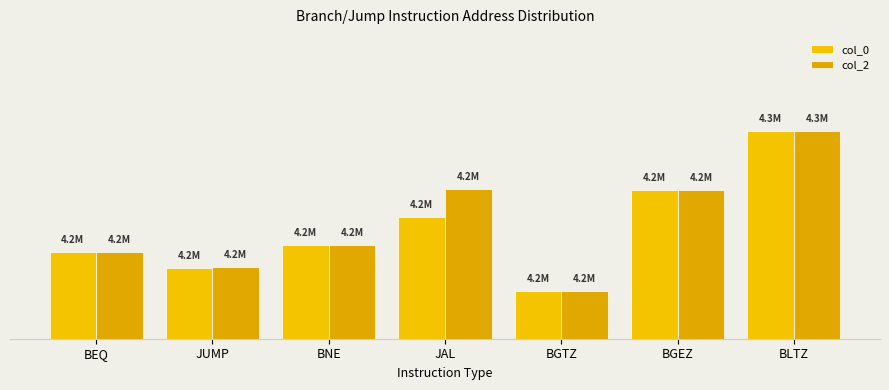

Rank the series by their average value, from highest to lowest.

col_2, col_0